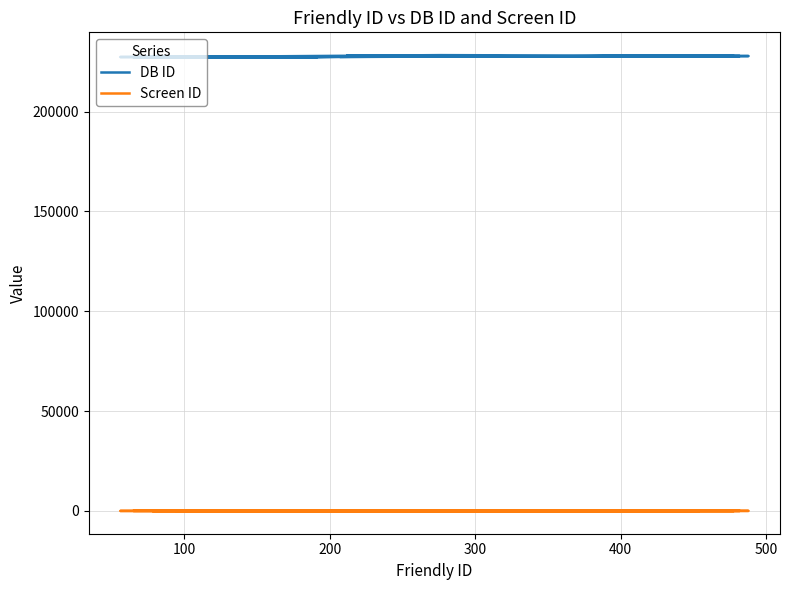

True or false: DB ID has a value of 116388 at 19.

False